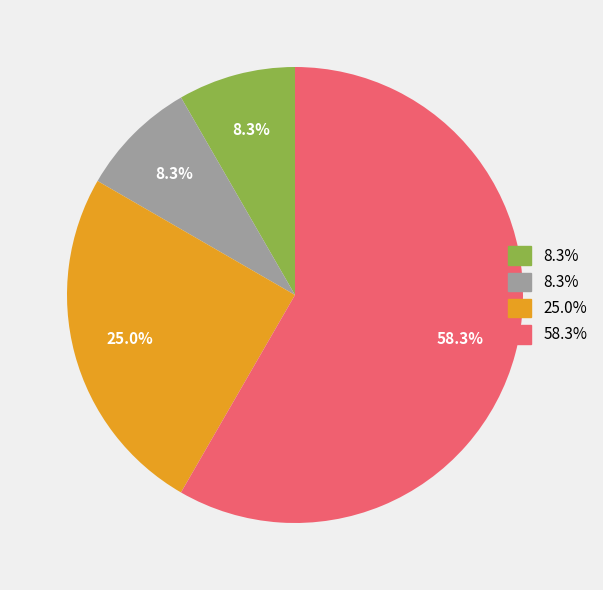

To the nearest percent, what is the average slice percentage?

25%